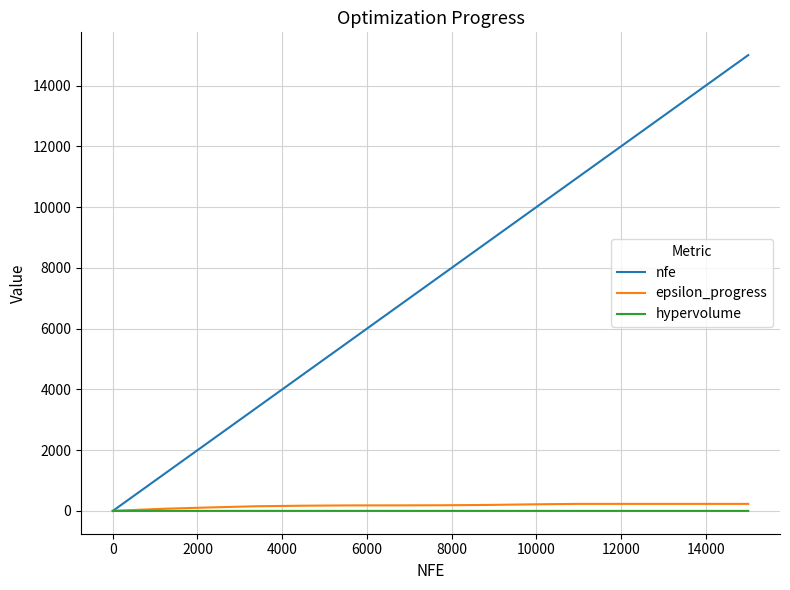

Which series has the largest range (max minus min)?

nfe